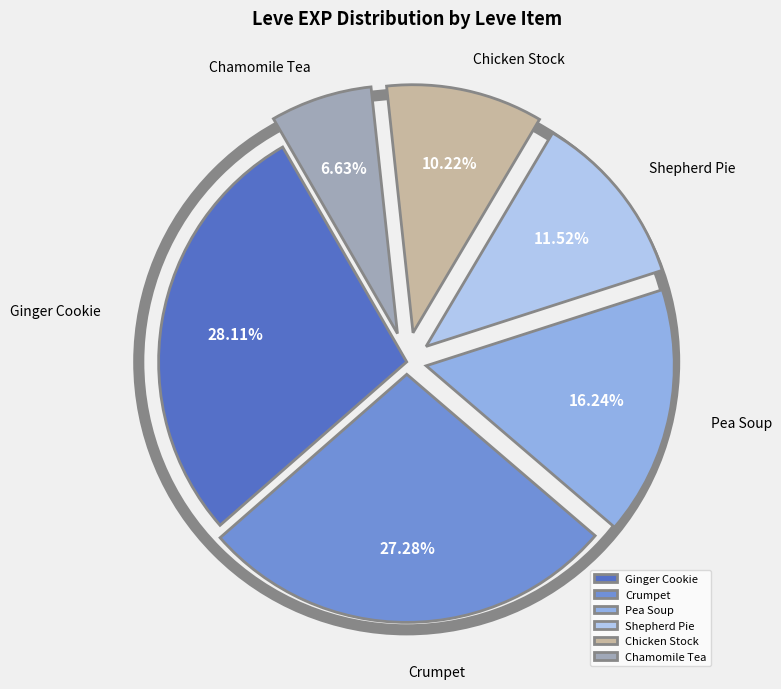

Is there a majority slice in this chart?

No